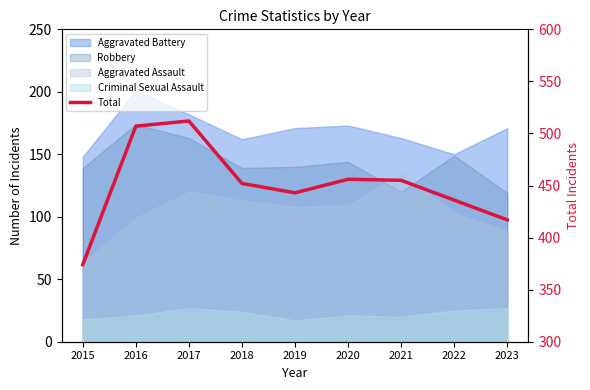

List the labels in order of value, smallest first.

2015, 2023, 2022, 2019, 2018, 2021, 2020, 2016, 2017